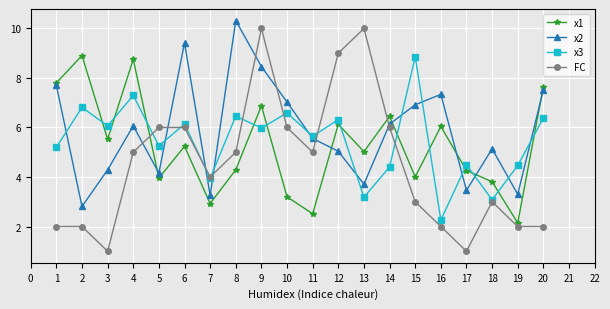

What is the value of the x1 point at the 8th from the left?

4.3